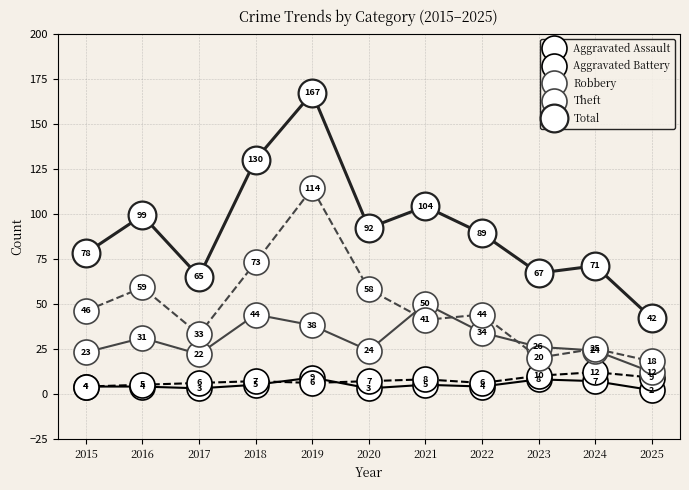

How many distinct data groups are displayed?

5